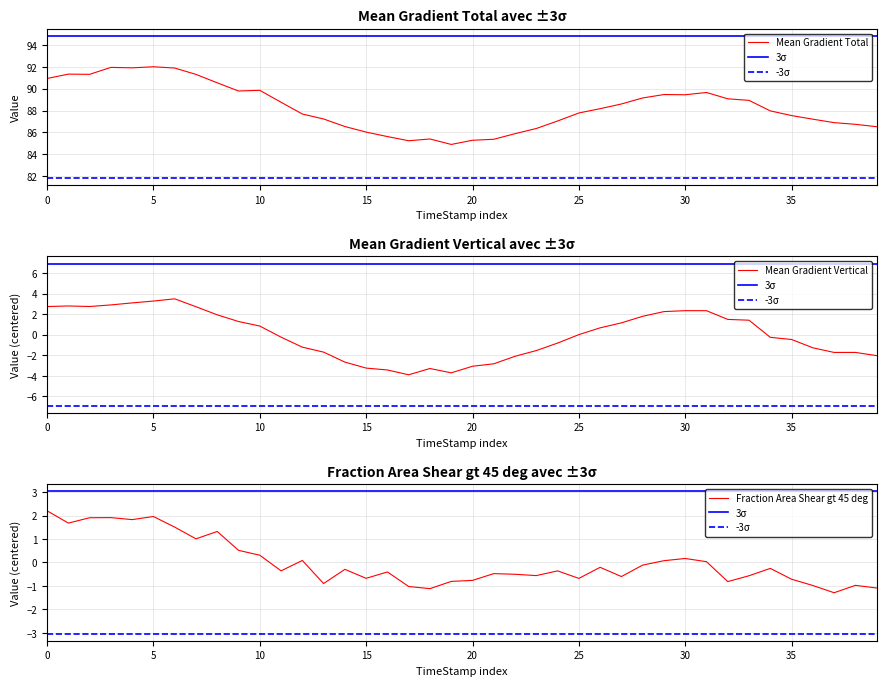

What are all the series names shown in the legend?

Mean Gradient Total, 3σ, -3σ, Mean Gradient Vertical, Fraction Area Shear gt 45 deg